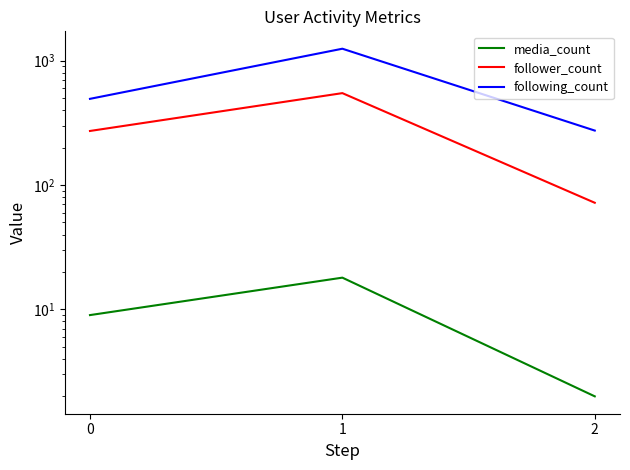

What is the approximate value of following_count at 1?

1247